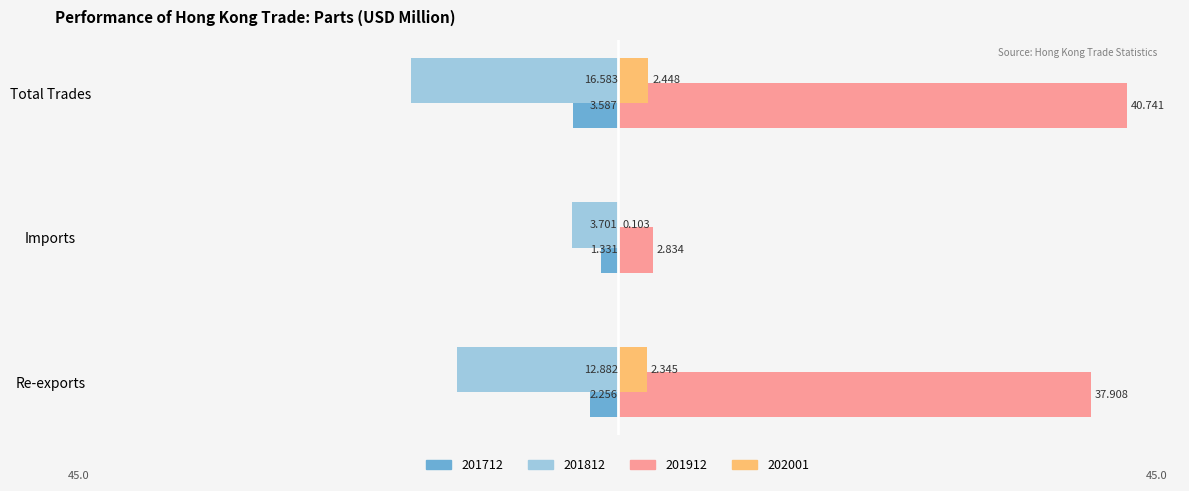

What are all the series names shown in the legend?

201712, 201812, 201912, 202001